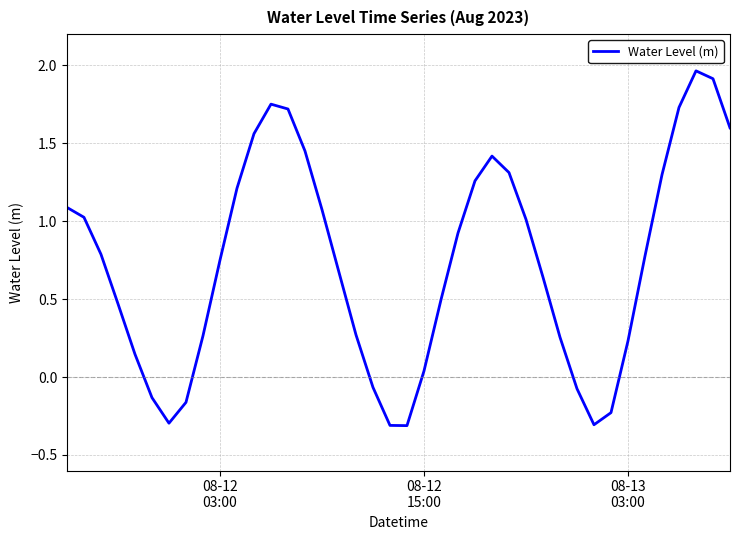

What is the minimum value shown in the chart?

-0.3